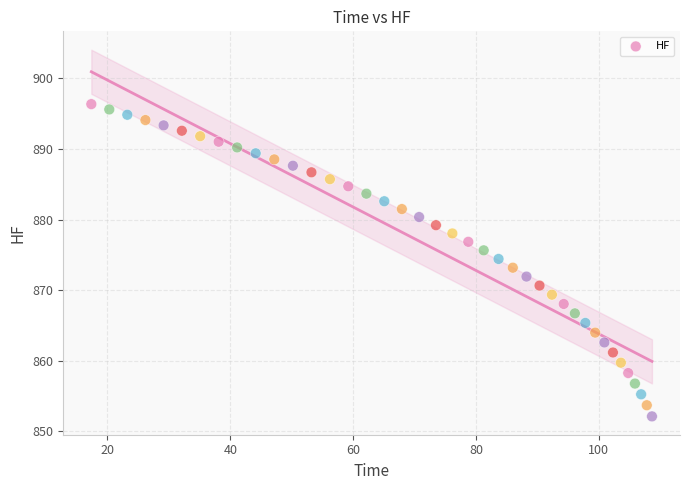

What is the range of X values (max minus min)?

91.3